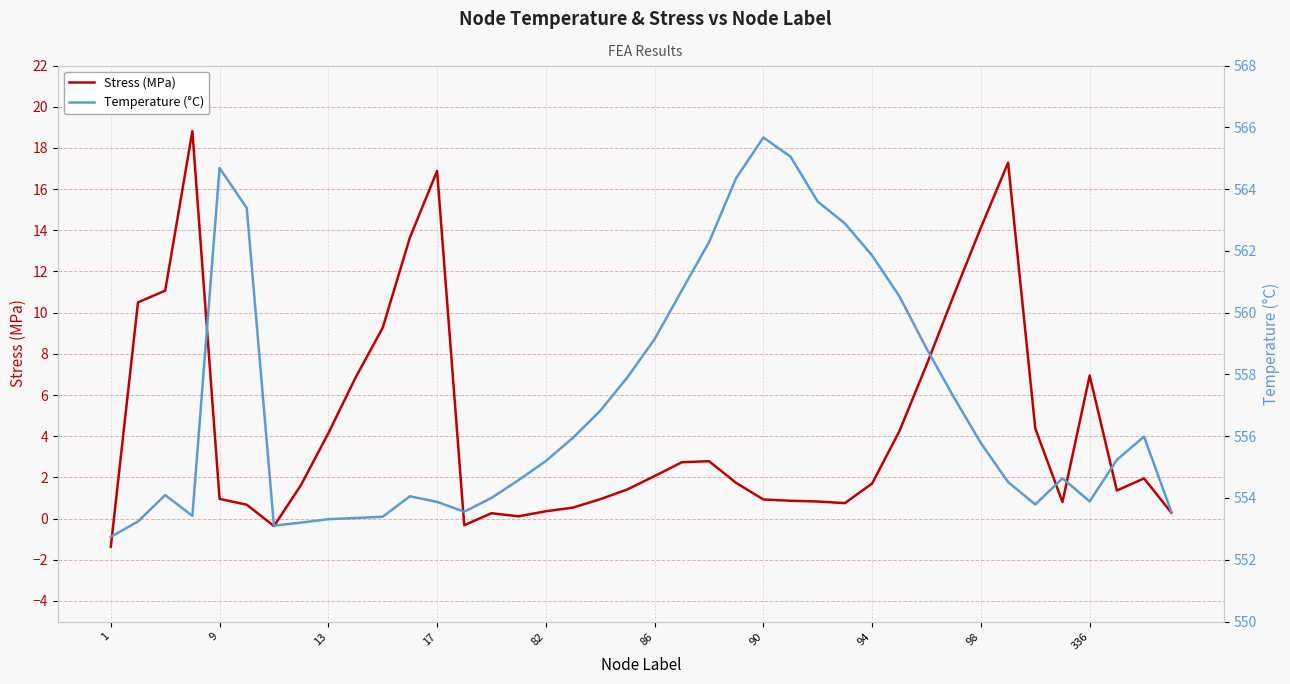

Which series has the largest total across all categories?

Temperature (°C)